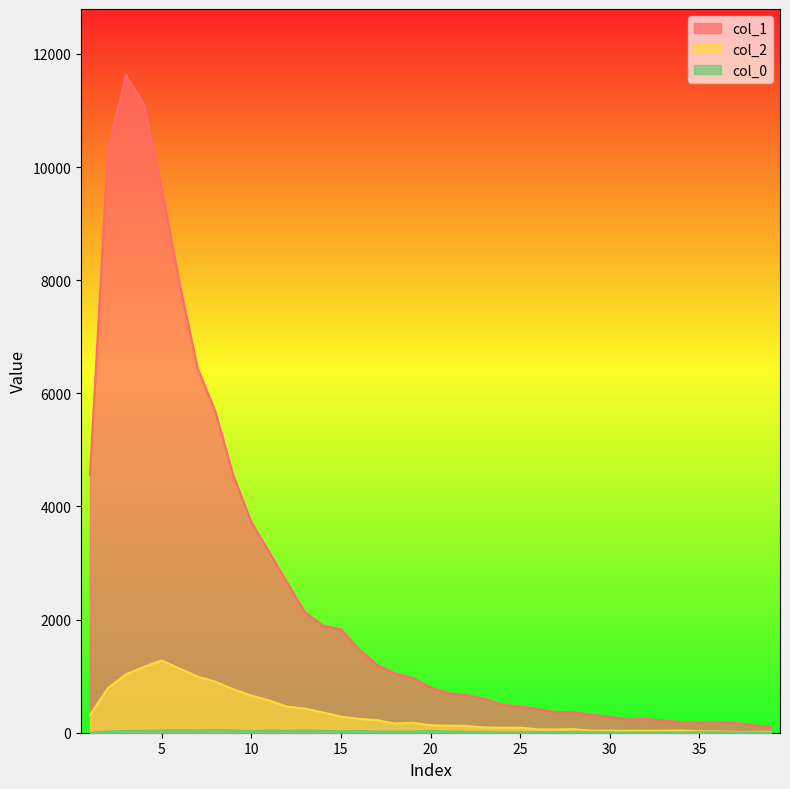

Does the chart display data point markers on the line(s)?

No